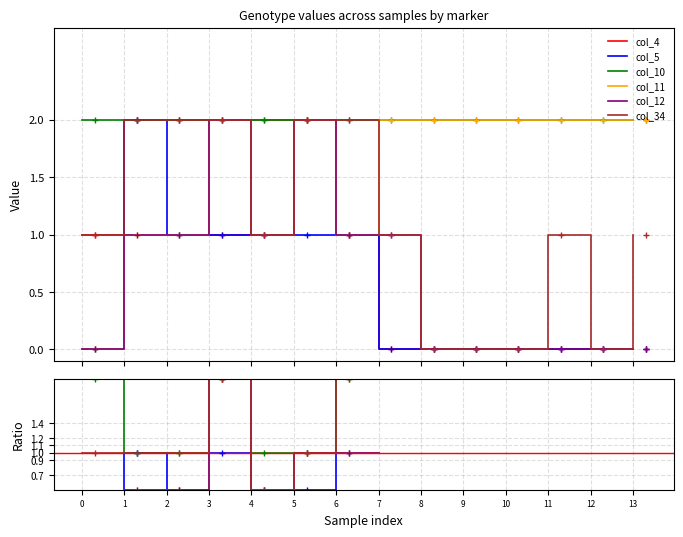

True or false: col_12 has a value of 0 at 0.

True